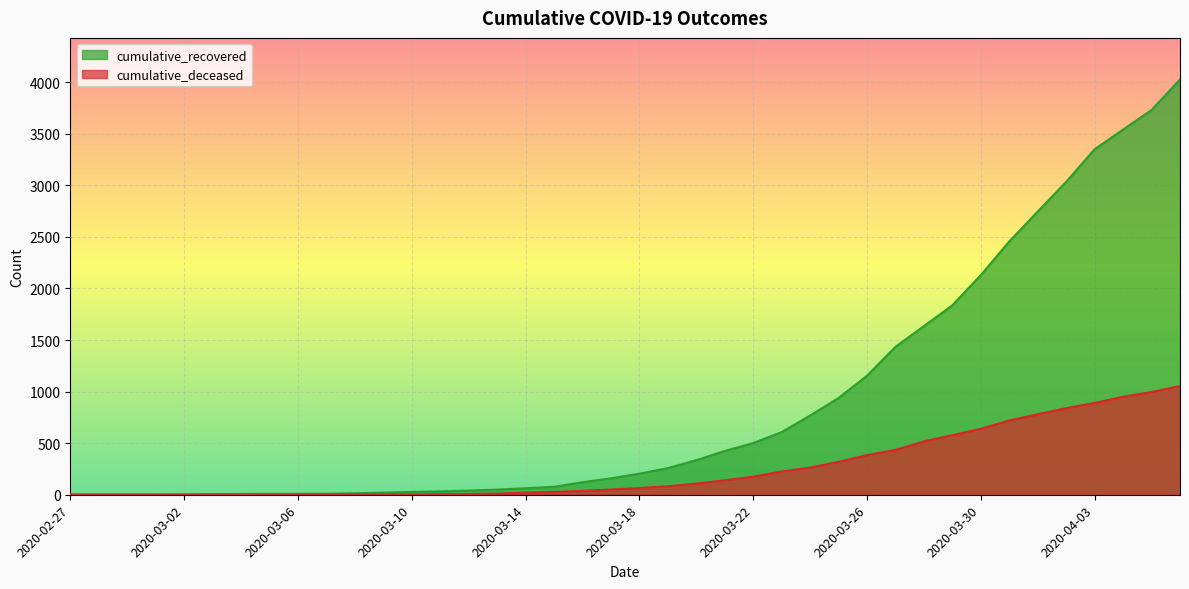

Reading left to right, list all the values displayed in this chart.

cumulative_recovered: 2020-02-27=3	2020-02-28=4	2020-02-29=4	2020-03-01=4	2020-03-02=5	2020-03-03=6	2020-03-04=8	2020-03-05=9	2020-03-06=9	2020-03-07=10	2020-03-08=14	2020-03-09=20	2020-03-10=27	2020-03-11=33	2020-03-12=40	2020-03-13=50	2020-03-14=63	2020-03-15=77	2020-03-16=121	2020-03-17=159	2020-03-18=204	2020-03-19=258	2020-03-20=335	2020-03-21=424	2020-03-22=501	2020-03-23=607	2020-03-24=768	2020-03-25=938	2020-03-26=1154	2020-03-27=1434	2020-03-28=1635	2020-03-29=1837	2020-03-30=2130	2020-03-31=2456	2020-04-01=2746	2020-04-02=3034	2020-04-03=3350	2020-04-04=3541	2020-04-05=3730	2020-04-06=4027
cumulative_deceased: 2020-02-27=0	2020-02-28=0	2020-02-29=0	2020-03-01=0	2020-03-02=0	2020-03-03=0	2020-03-04=0	2020-03-05=0	2020-03-06=0	2020-03-07=1	2020-03-08=2	2020-03-09=2	2020-03-10=2	2020-03-11=4	2020-03-12=6	2020-03-13=11	2020-03-14=20	2020-03-15=28	2020-03-16=37	2020-03-17=51	2020-03-18=65	2020-03-19=82	2020-03-20=108	2020-03-21=140	2020-03-22=175	2020-03-23=225	2020-03-24=263	2020-03-25=319	2020-03-26=384	2020-03-27=435	2020-03-28=517	2020-03-29=578	2020-03-30=639	2020-03-31=720	2020-04-01=781	2020-04-02=839	2020-04-03=890	2020-04-04=950	2020-04-05=996	2020-04-06=1054